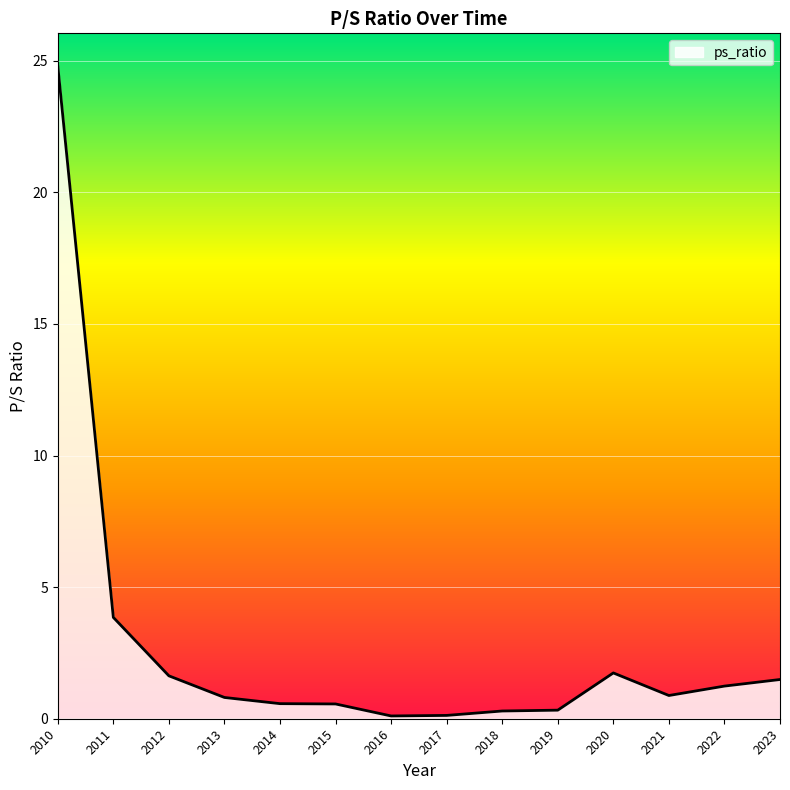

Where is the data nearest to the value 12?

2011